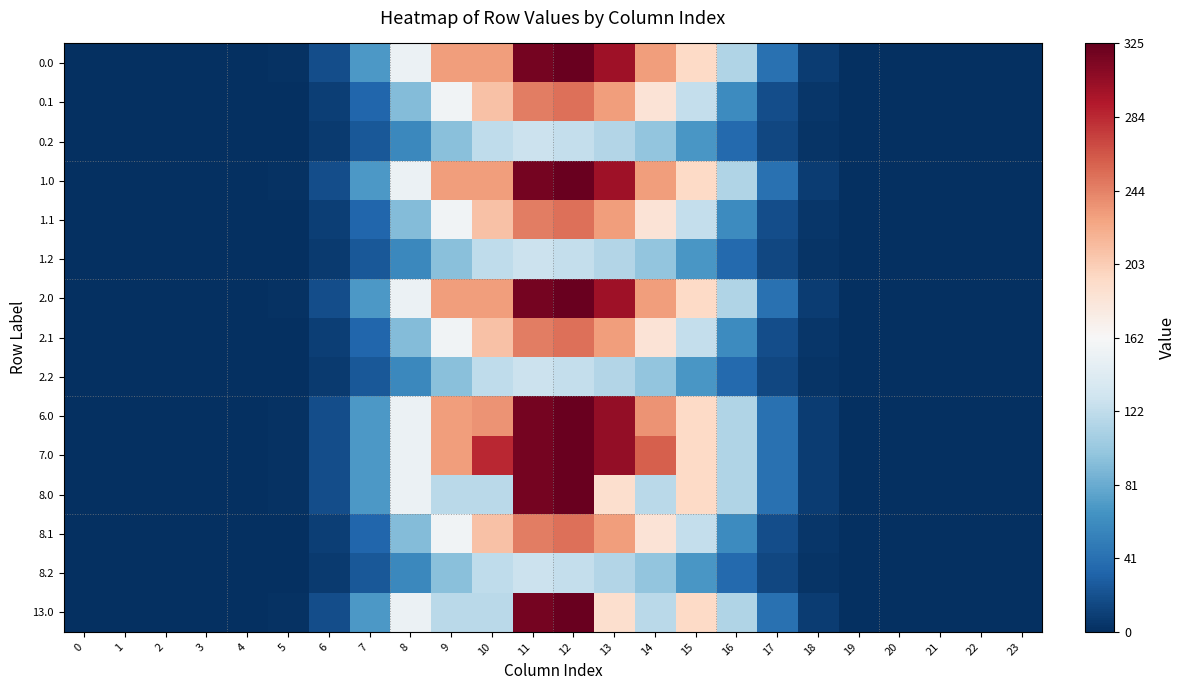

Reading right to left, list all the values displayed in this chart.

0.0: 23=0.0	22=0.0	21=0.0	20=0.0	19=0.1	18=7.9	17=41.2	16=113.6	15=195.4	14=230.3	13=300.2	12=322.8	11=317.7	10=230.0	9=230.0	8=153.5	7=69.7	6=18.5	5=1.8	4=0.0	3=0.0	2=0.0	1=0.0	0=0.0
0.1: 23=0.0	22=0.0	21=0.0	20=0.0	19=0.1	18=3.9	17=18.0	16=60.1	15=123.6	14=184.8	13=230.3	12=251.7	11=245.2	10=210.2	9=156.3	8=91.4	7=33.3	6=9.3	5=1.0	4=0.0	3=0.0	2=0.0	1=0.0	0=0.0
0.2: 23=0.0	22=0.0	21=0.0	20=0.0	19=0.0	18=3.5	17=14.1	16=36.5	15=68.0	14=98.1	13=114.7	12=124.2	11=127.2	10=120.6	9=94.3	8=57.4	7=24.4	6=7.2	5=0.8	4=0.0	3=0.0	2=0.0	1=0.0	0=0.0
1.0: 23=0.0	22=0.0	21=0.0	20=0.0	19=0.1	18=7.9	17=41.2	16=113.6	15=195.4	14=230.3	13=300.2	12=322.8	11=317.7	10=230.0	9=230.0	8=153.5	7=69.7	6=18.5	5=1.8	4=0.0	3=0.0	2=0.0	1=0.0	0=0.0
1.1: 23=0.0	22=0.0	21=0.0	20=0.0	19=0.1	18=3.9	17=18.0	16=60.1	15=123.6	14=184.8	13=230.3	12=251.7	11=245.2	10=210.2	9=156.3	8=91.4	7=33.3	6=9.3	5=1.0	4=0.0	3=0.0	2=0.0	1=0.0	0=0.0
1.2: 23=0.0	22=0.0	21=0.0	20=0.0	19=0.0	18=3.5	17=14.1	16=36.5	15=68.0	14=98.1	13=114.7	12=124.2	11=127.2	10=120.6	9=94.3	8=57.4	7=24.4	6=7.2	5=0.8	4=0.0	3=0.0	2=0.0	1=0.0	0=0.0
2.0: 23=0.0	22=0.0	21=0.0	20=0.0	19=0.1	18=7.9	17=41.2	16=113.6	15=195.4	14=230.3	13=300.2	12=322.8	11=317.7	10=230.0	9=230.0	8=153.5	7=69.7	6=18.5	5=1.8	4=0.0	3=0.0	2=0.0	1=0.0	0=0.0
2.1: 23=0.0	22=0.0	21=0.0	20=0.0	19=0.1	18=3.9	17=18.0	16=60.1	15=123.6	14=184.8	13=230.3	12=251.7	11=245.2	10=210.2	9=156.3	8=91.4	7=33.3	6=9.3	5=1.0	4=0.0	3=0.0	2=0.0	1=0.0	0=0.0
2.2: 23=0.0	22=0.0	21=0.0	20=0.0	19=0.0	18=3.5	17=14.1	16=36.5	15=68.0	14=98.1	13=114.7	12=124.2	11=127.2	10=120.6	9=94.3	8=57.4	7=24.4	6=7.2	5=0.8	4=0.0	3=0.0	2=0.0	1=0.0	0=0.0
6.0: 23=0.0	22=0.0	21=0.0	20=0.0	19=0.1	18=7.9	17=41.2	16=113.6	15=195.4	14=235.3	13=304.8	12=322.8	11=317.7	10=235.0	9=230.1	8=153.5	7=69.7	6=18.5	5=1.8	4=0.0	3=0.0	2=0.0	1=0.0	0=0.0
7.0: 23=0.0	22=0.0	21=0.0	20=0.0	19=0.1	18=7.9	17=41.2	16=113.6	15=195.4	14=260.1	13=304.8	12=322.8	11=317.7	10=285.5	9=230.1	8=153.5	7=69.7	6=18.5	5=1.8	4=0.0	3=0.0	2=0.0	1=0.0	0=0.0
8.0: 23=0.0	22=0.0	21=0.0	20=0.0	19=0.1	18=7.9	17=41.2	16=113.6	15=195.4	14=119.3	13=189.2	12=322.8	11=317.7	10=119.0	9=119.0	8=153.5	7=69.7	6=18.5	5=1.8	4=0.0	3=0.0	2=0.0	1=0.0	0=0.0
8.1: 23=0.0	22=0.0	21=0.0	20=0.0	19=0.1	18=3.9	17=18.0	16=60.1	15=123.6	14=184.8	13=230.3	12=251.7	11=245.2	10=210.2	9=156.3	8=91.4	7=33.3	6=9.3	5=1.0	4=0.0	3=0.0	2=0.0	1=0.0	0=0.0
8.2: 23=0.0	22=0.0	21=0.0	20=0.0	19=0.0	18=3.5	17=14.1	16=36.5	15=68.0	14=98.1	13=114.7	12=124.2	11=127.2	10=120.6	9=94.3	8=57.4	7=24.4	6=7.2	5=0.8	4=0.0	3=0.0	2=0.0	1=0.0	0=0.0
13.0: 23=0.0	22=0.0	21=0.0	20=0.0	19=0.1	18=7.9	17=41.2	16=113.6	15=195.4	14=119.3	13=189.2	12=322.8	11=317.7	10=119.0	9=119.0	8=153.5	7=69.7	6=18.5	5=1.8	4=0.0	3=0.0	2=0.0	1=0.0	0=0.0